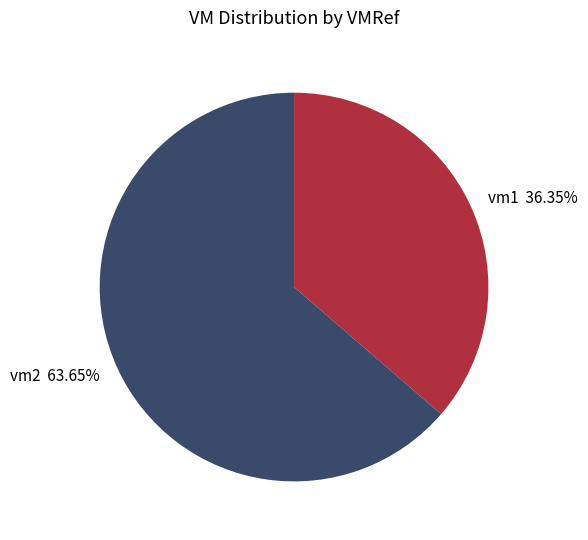

Does any single category account for the majority?

Yes